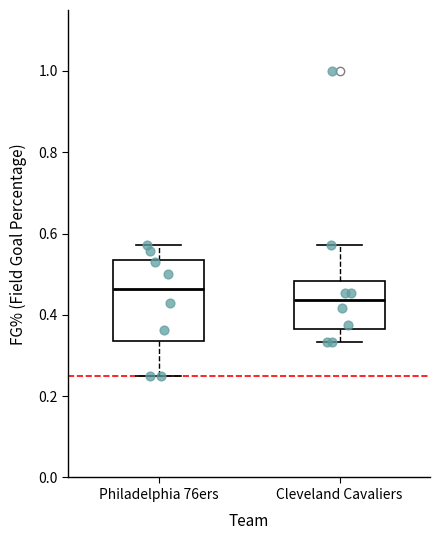

Which box's median line is the highest?

Philadelphia 76ers